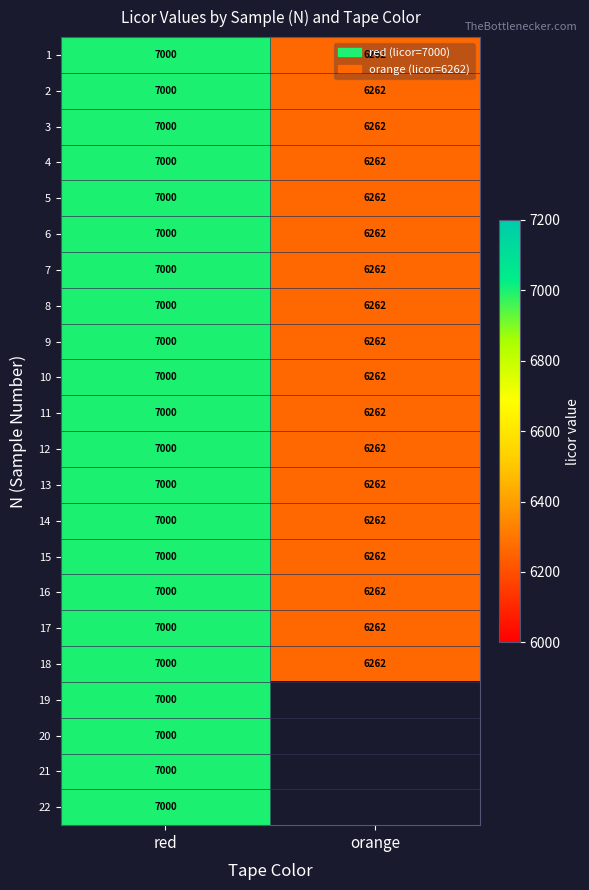

True or false: 5 has a value of 4555.2 at red.

False